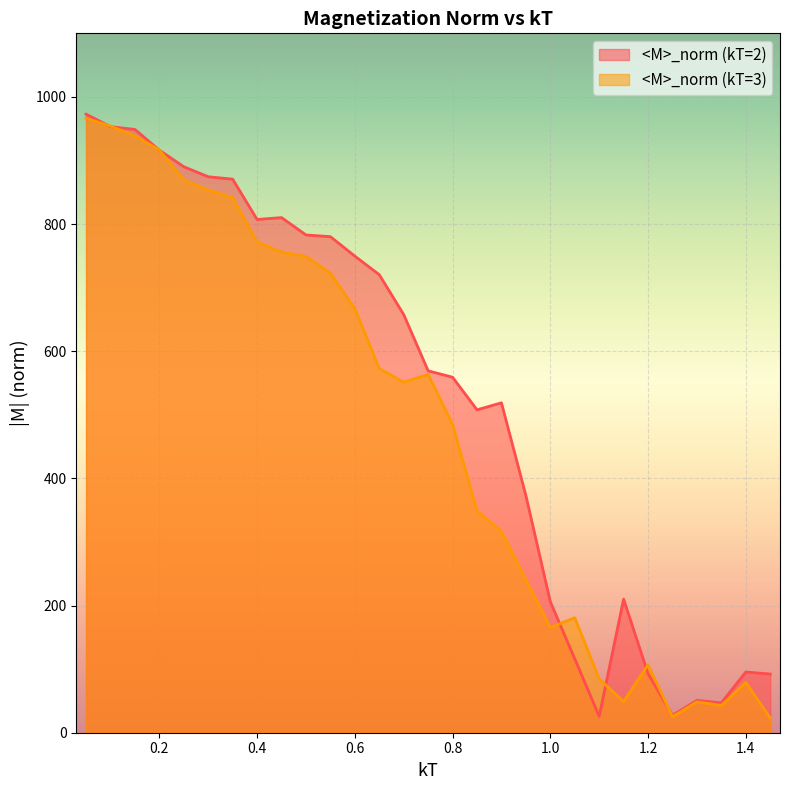

What is the total value across all series at 0.7?

1209.0